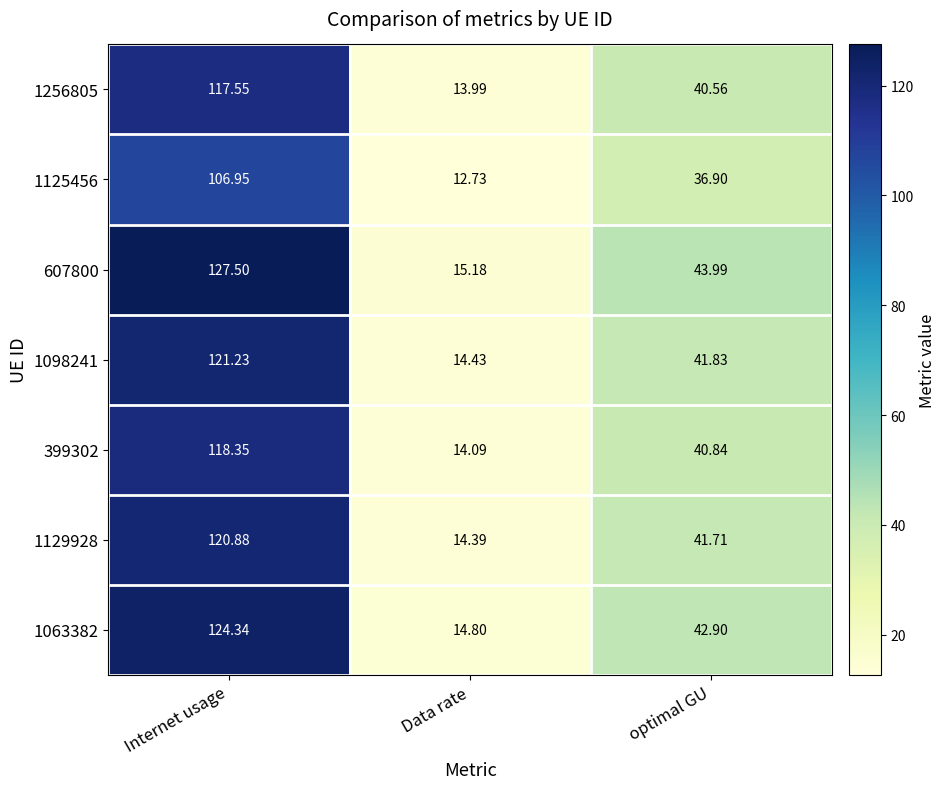

Which label corresponds to the largest value in the chart?

Internet usage